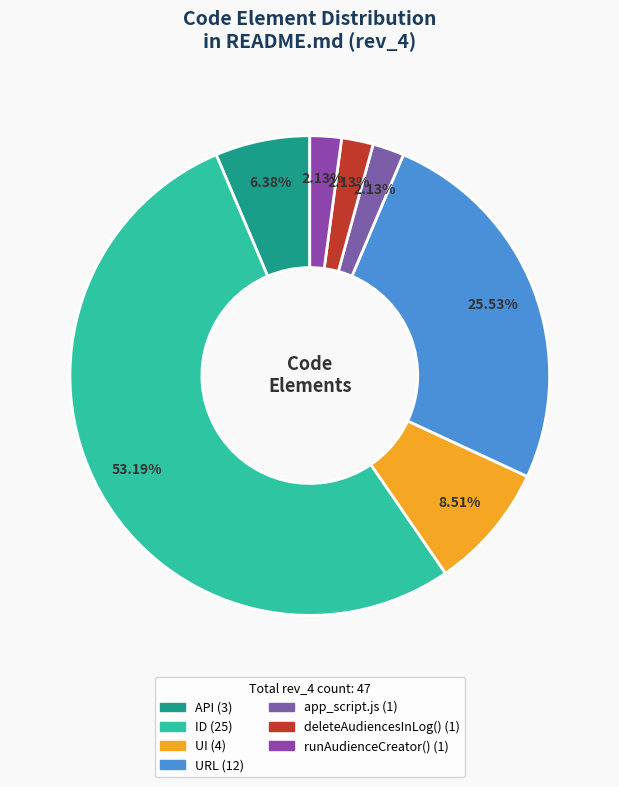

Which category has the smallest portion of the pie?

app_script.js